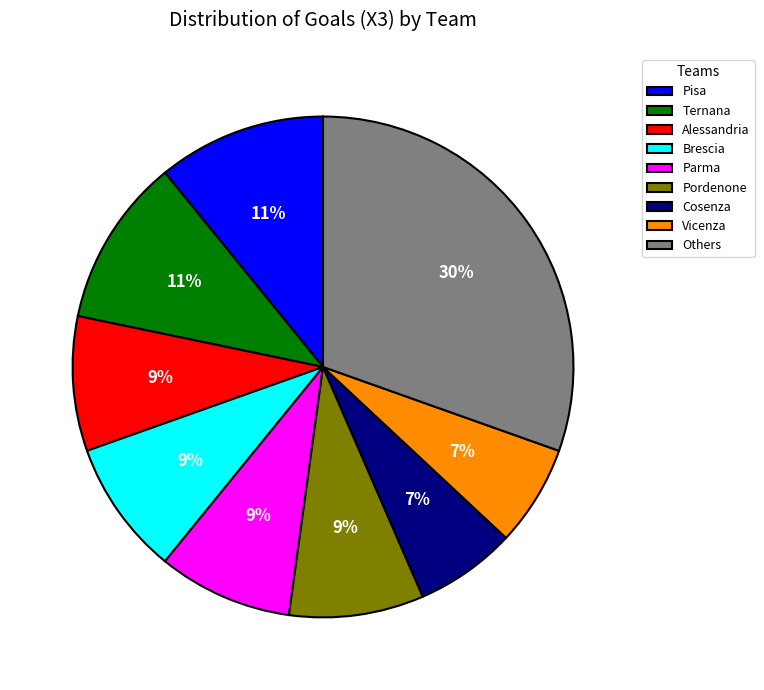

To the nearest percent, what is the difference between the Vicenza and Ternana slice percentages?

4%